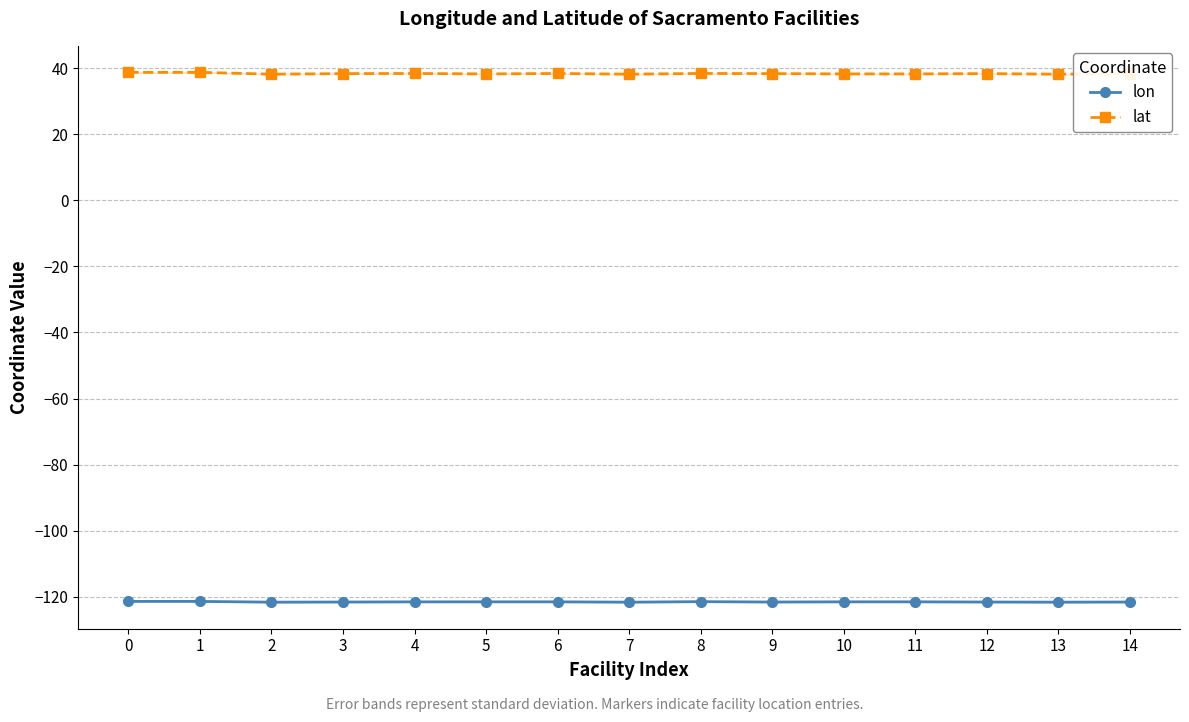

What is the value of the lat point at the 10th from the left?

38.3